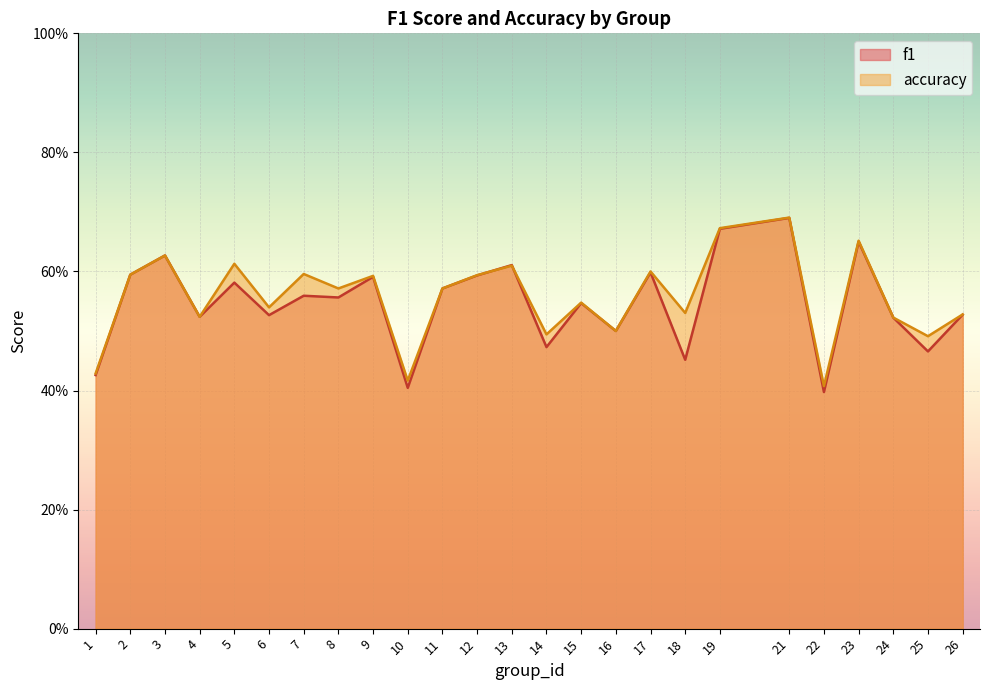

Count the number of categories in the chart.

25